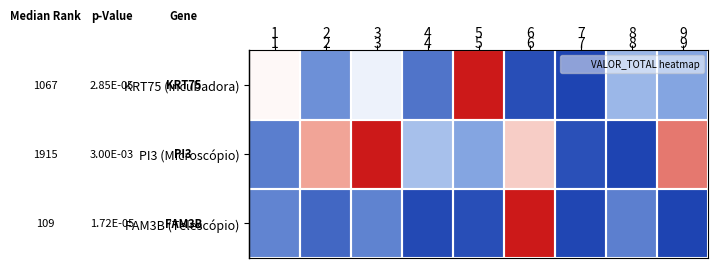

Count the number of data series in this chart.

3